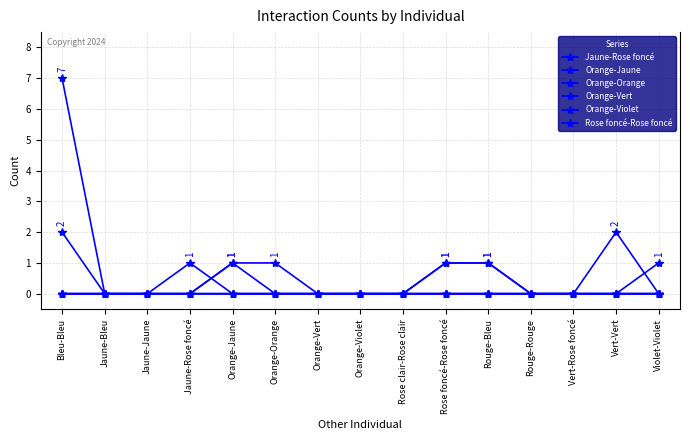

True or false: Orange-Vert and Orange-Violet intersect in this chart.

False